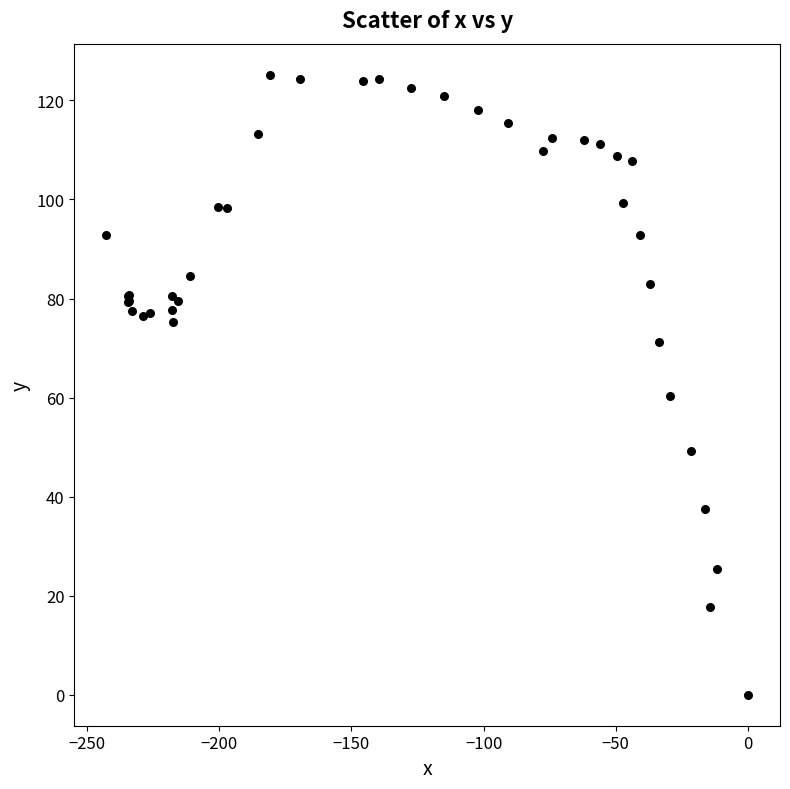

What Y value in the scatter plot is closest to 62?

60.4